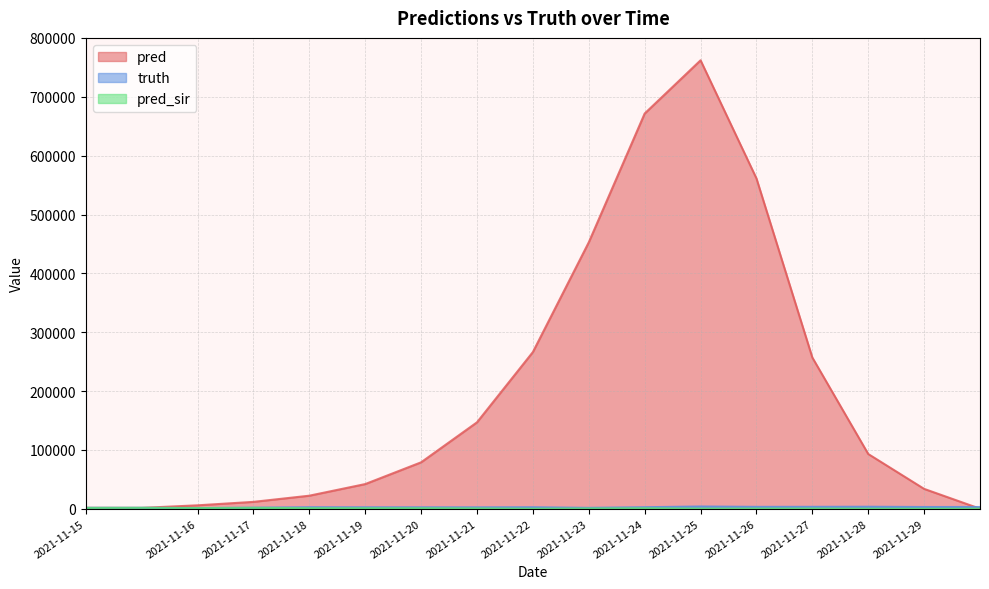

What is the difference between the maximum and minimum values in the pred series?

762081.0